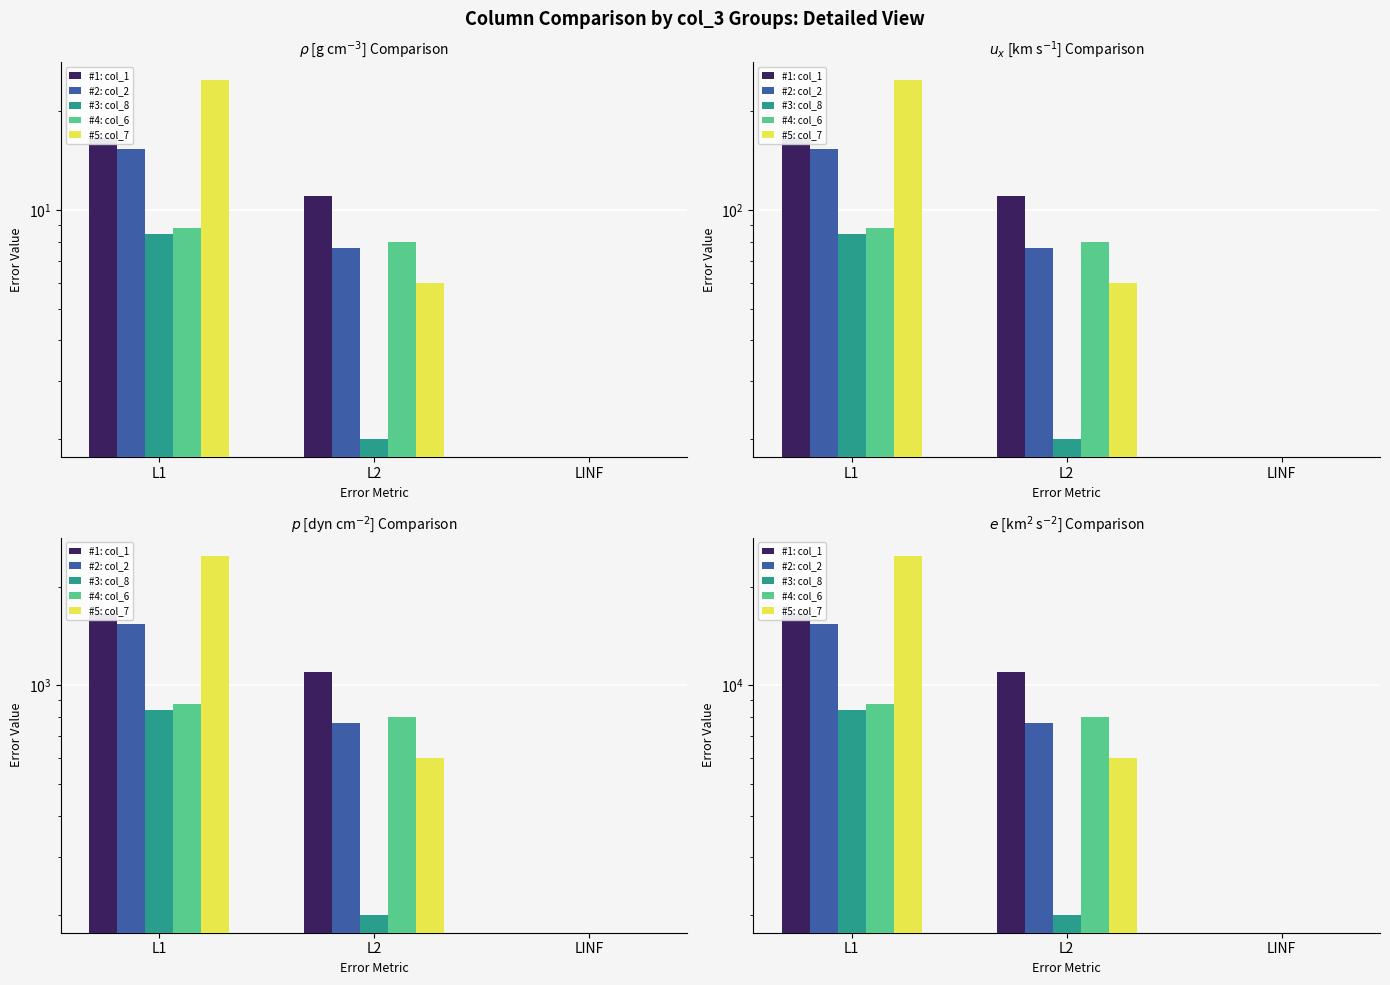

What are all the series names shown in the legend?

#1: col_1, #2: col_2, #3: col_8, #4: col_6, #5: col_7